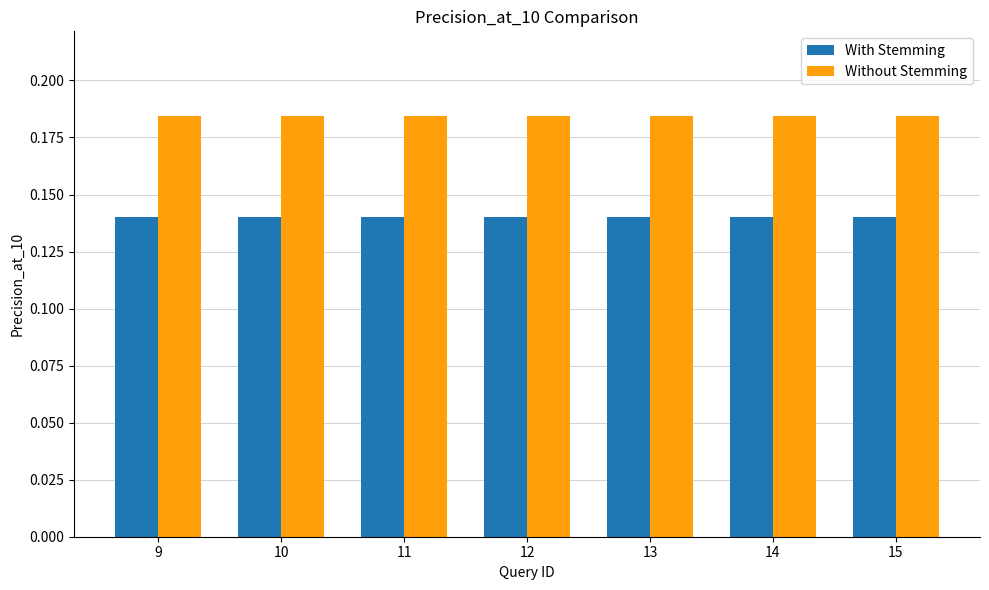

The value of Without Stemming at 14 is 0.3. True or false?

False